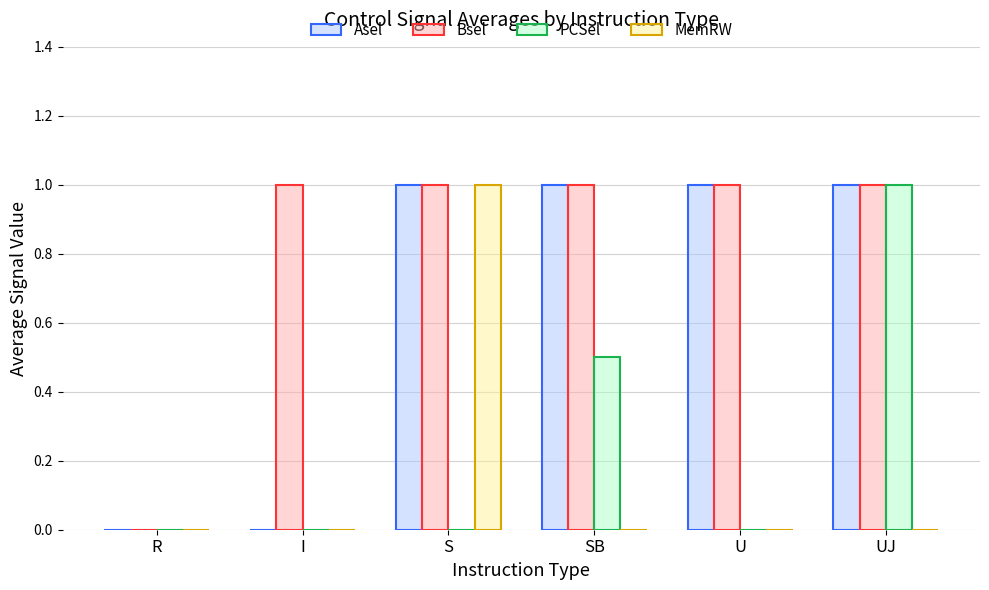

What is the maximum value shown in the chart?

1.0